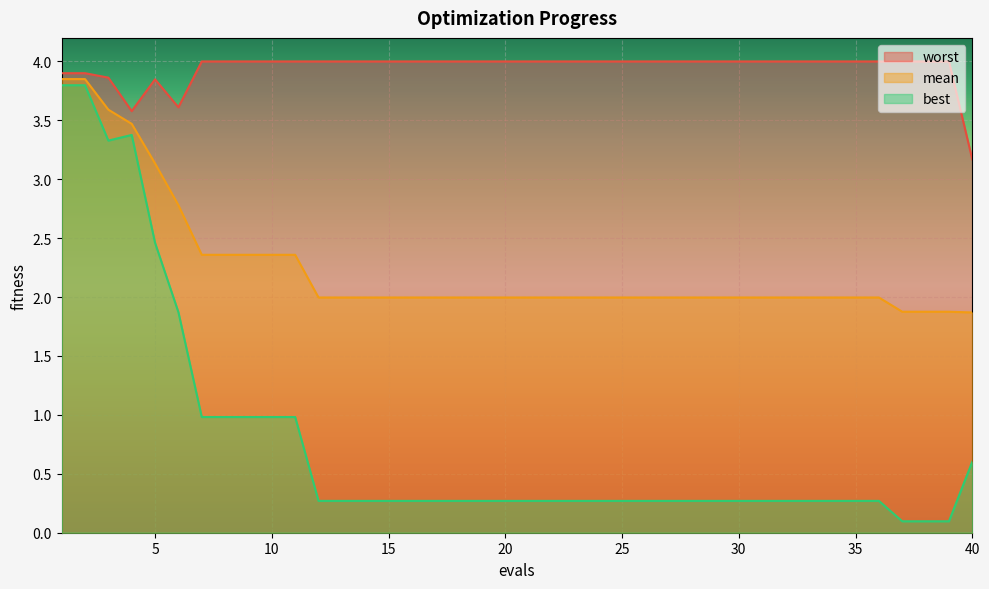

Which series changed the most between 31 and 37?

best